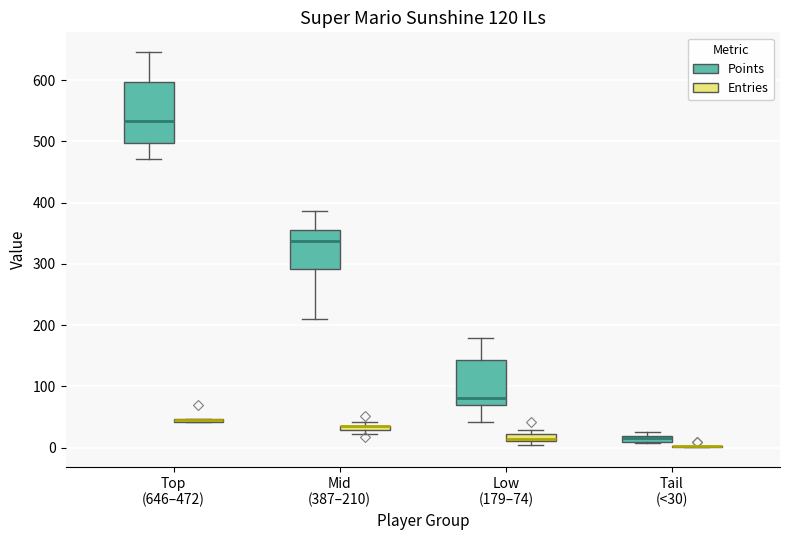

Comparing the boxes themselves (not the whiskers), which one is the tallest?

Top (646–472) (Points)